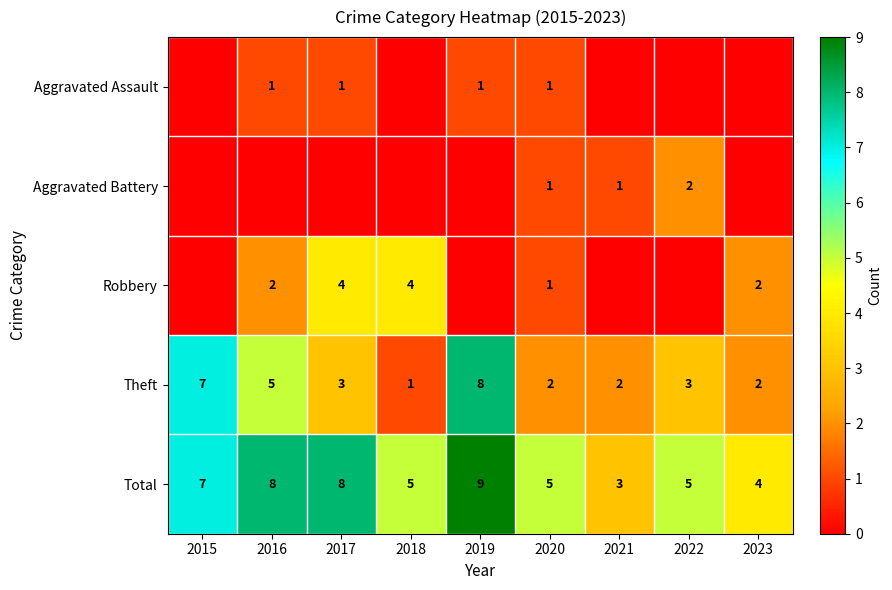

What value does the Total series have at 2017?

8